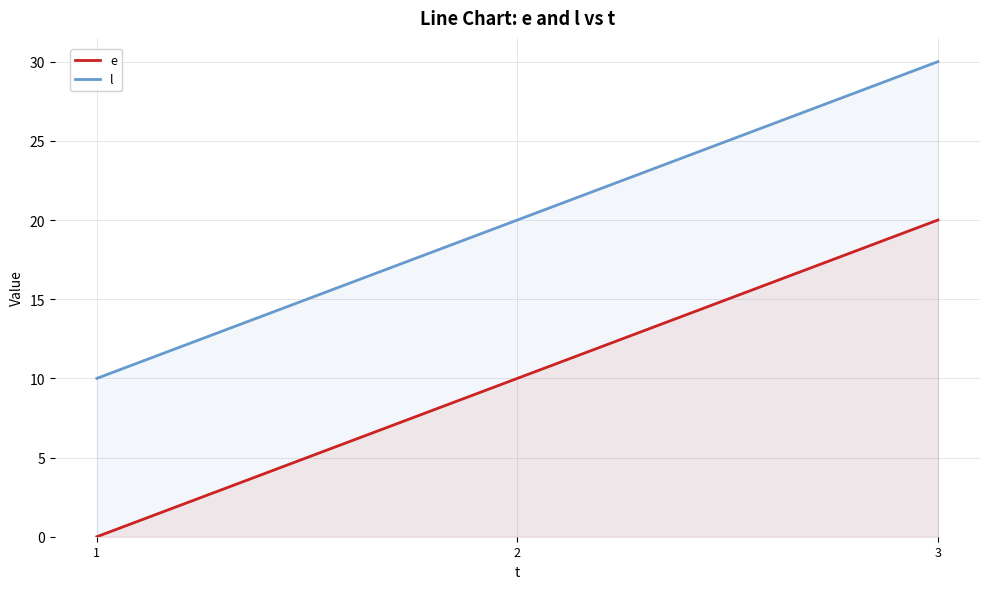

At which category does the chart reach its minimum across all series?

1